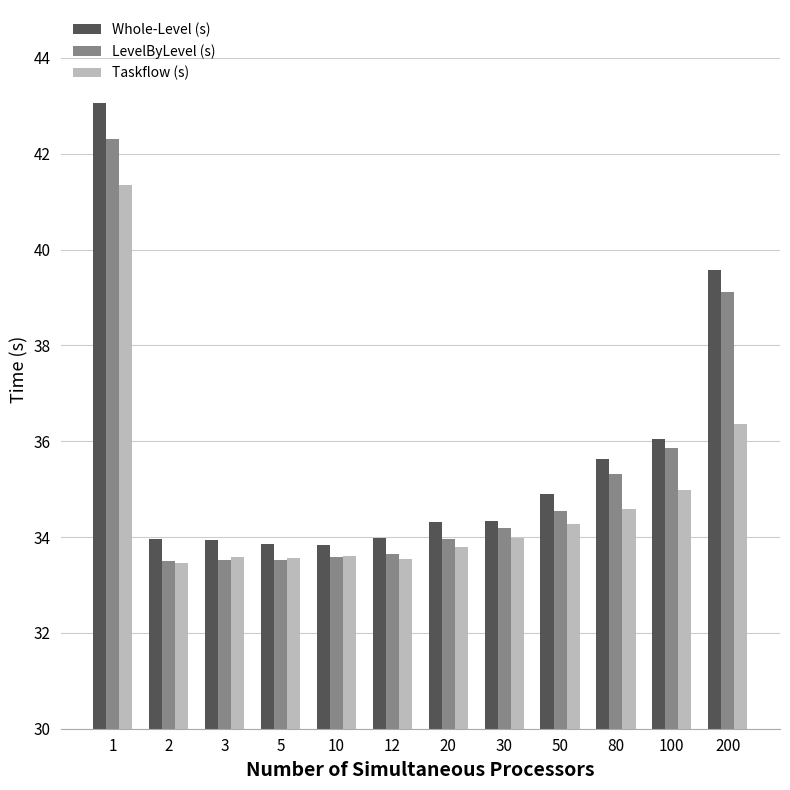

List the series in order of their peak value, lowest first.

Taskflow (s), LevelByLevel (s), Whole-Level (s)